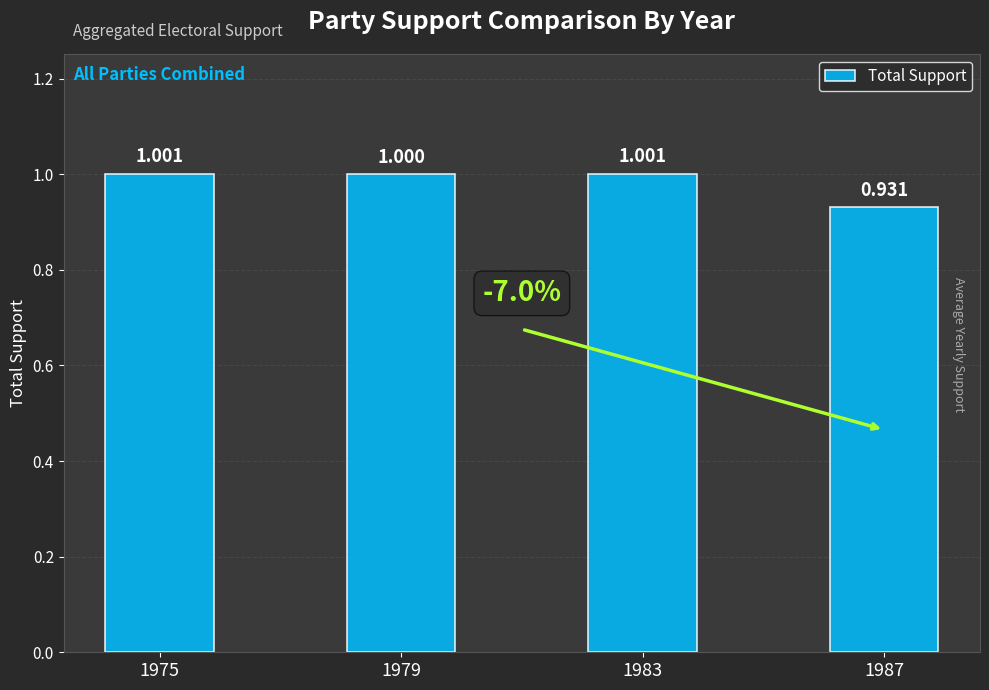

How many bars are there in total?

4